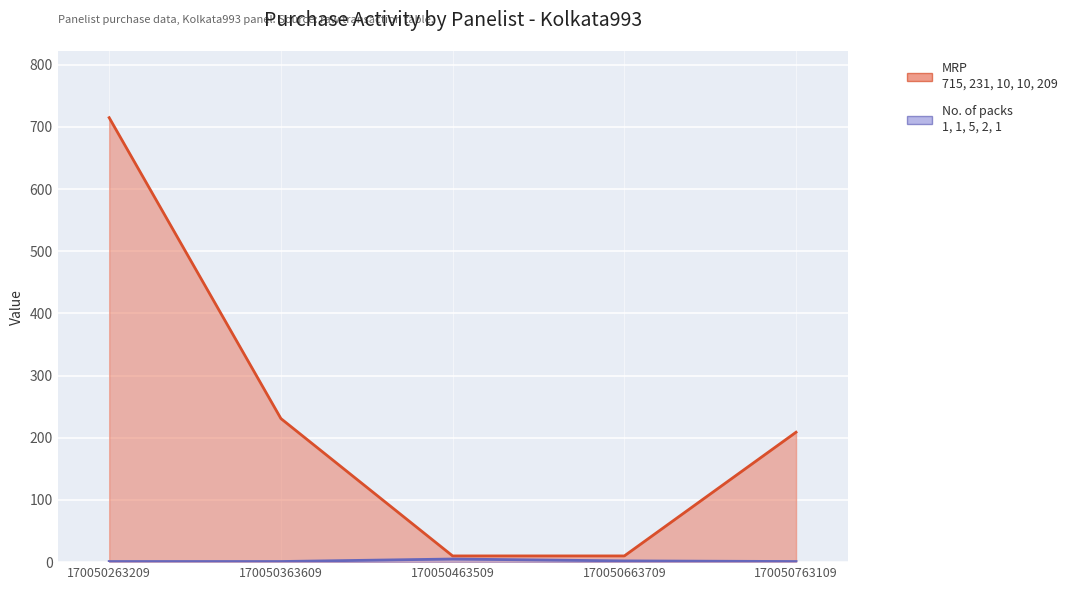

Which label corresponds to the smallest value in the chart?

170050263209